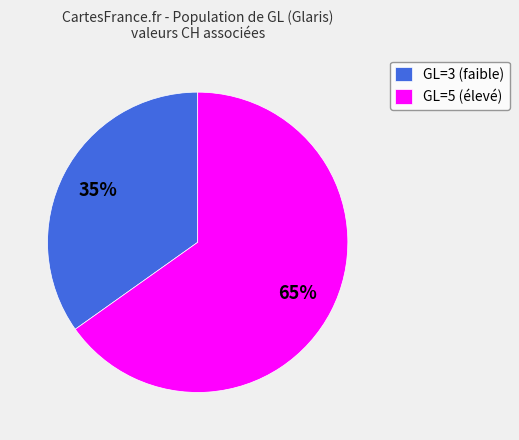

Which has a higher value, GL=3 (faible) or GL=5 (élevé)?

GL=5 (élevé)